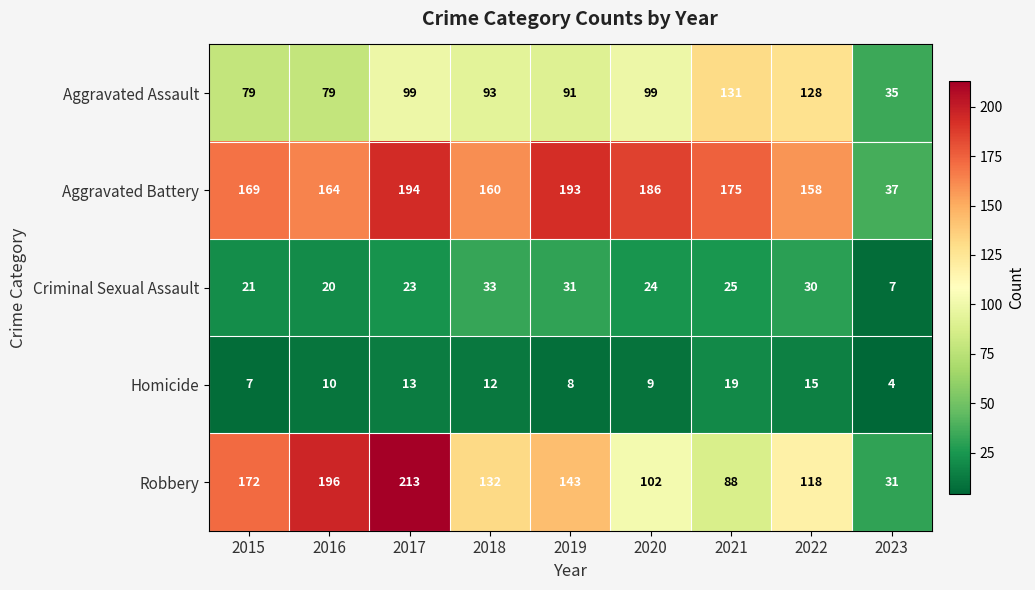

What is the average value of the Aggravated Assault series?

93